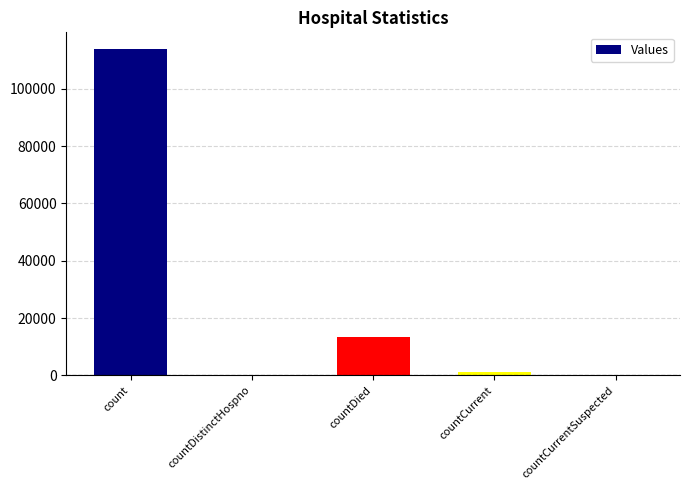

Which label corresponds to the largest value in the chart?

count